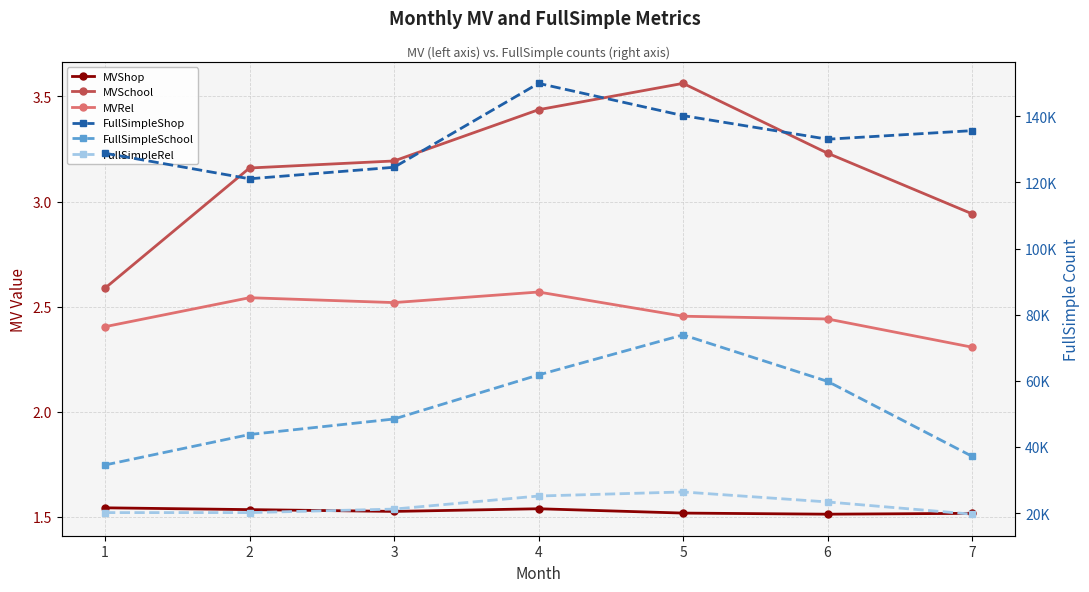

The value of MVSchool at 7 is 2.9. True or false?

True